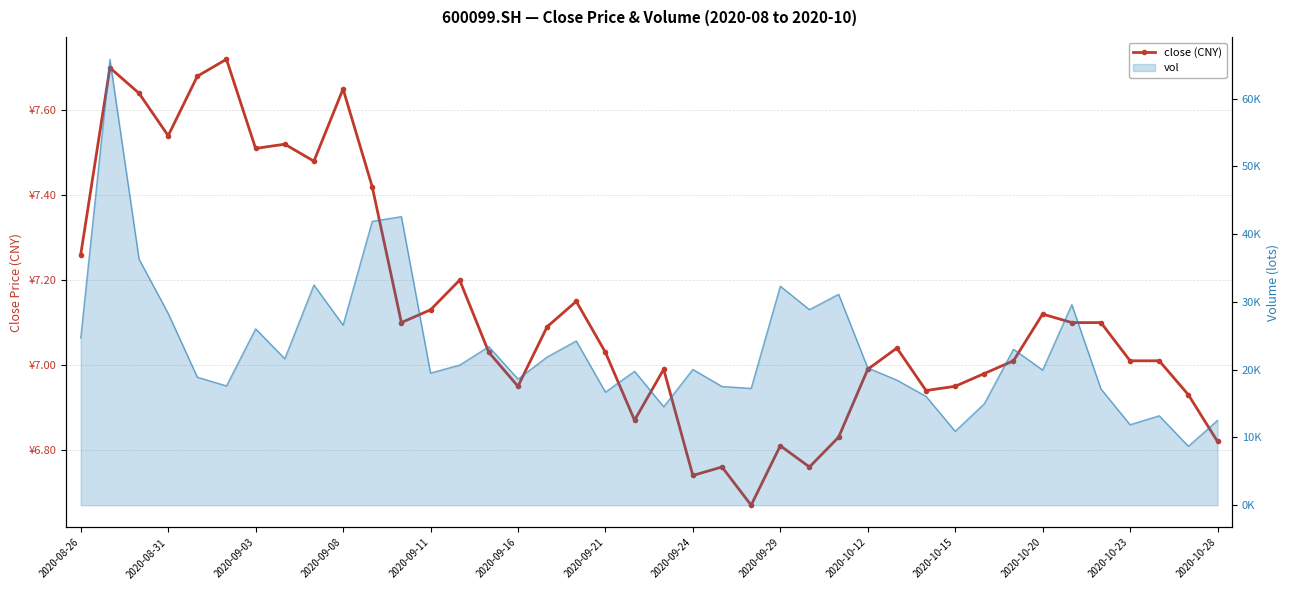

What is the ratio of the value at 2020-10-23 to the value at 2020-10-20?

1.0